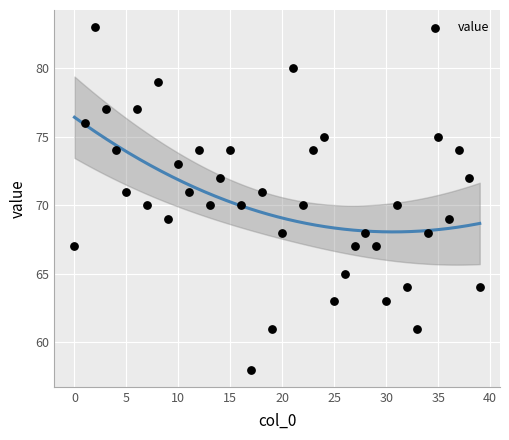

What is the range of Y values (max minus min)?

25